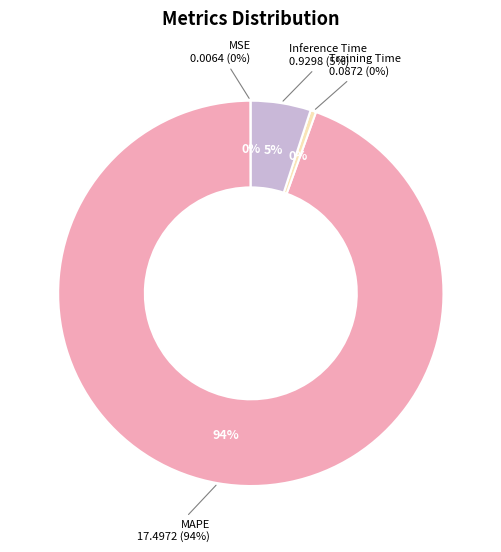

To the nearest percent, what is the difference between the MAPE and Training Time slice percentages?

94%